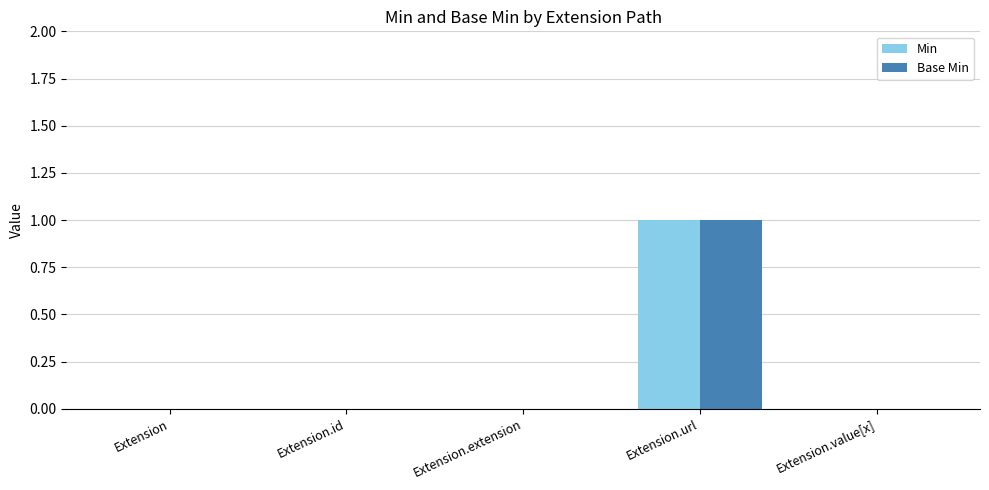

What are all the series names shown in the legend?

Min, Base Min